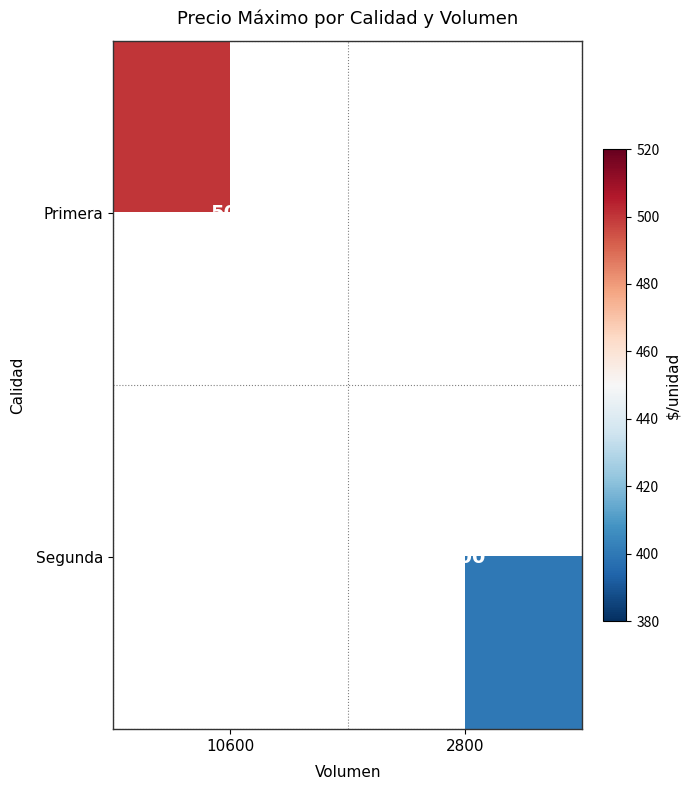

Is the value of Primera at 10600 greater than the value of Segunda at 2800?

Yes